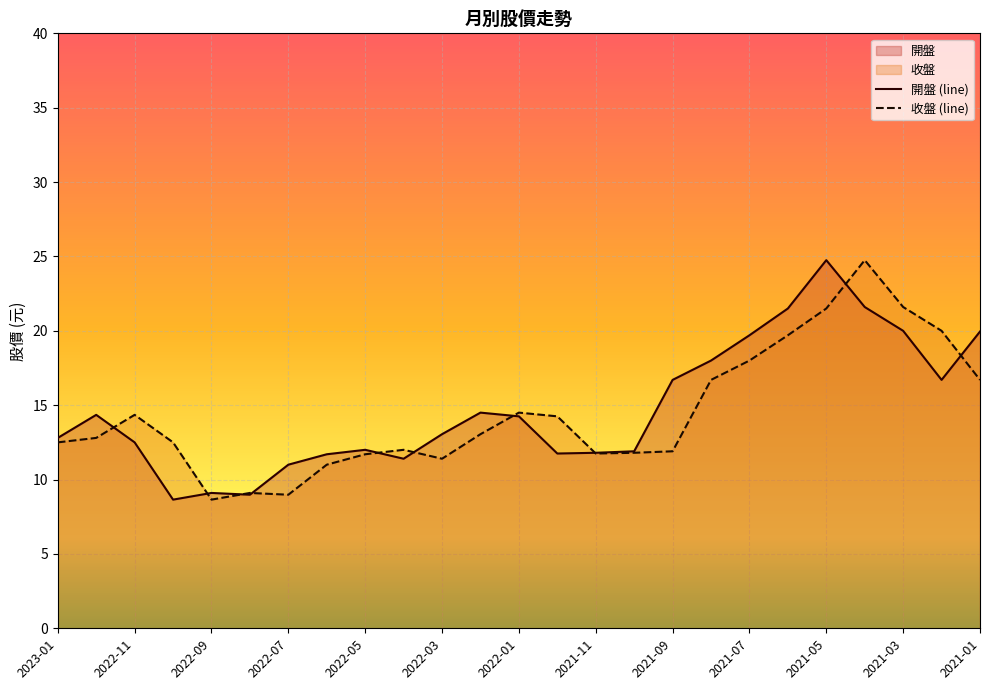

What is the label of the 8th point from the left?

2022-06